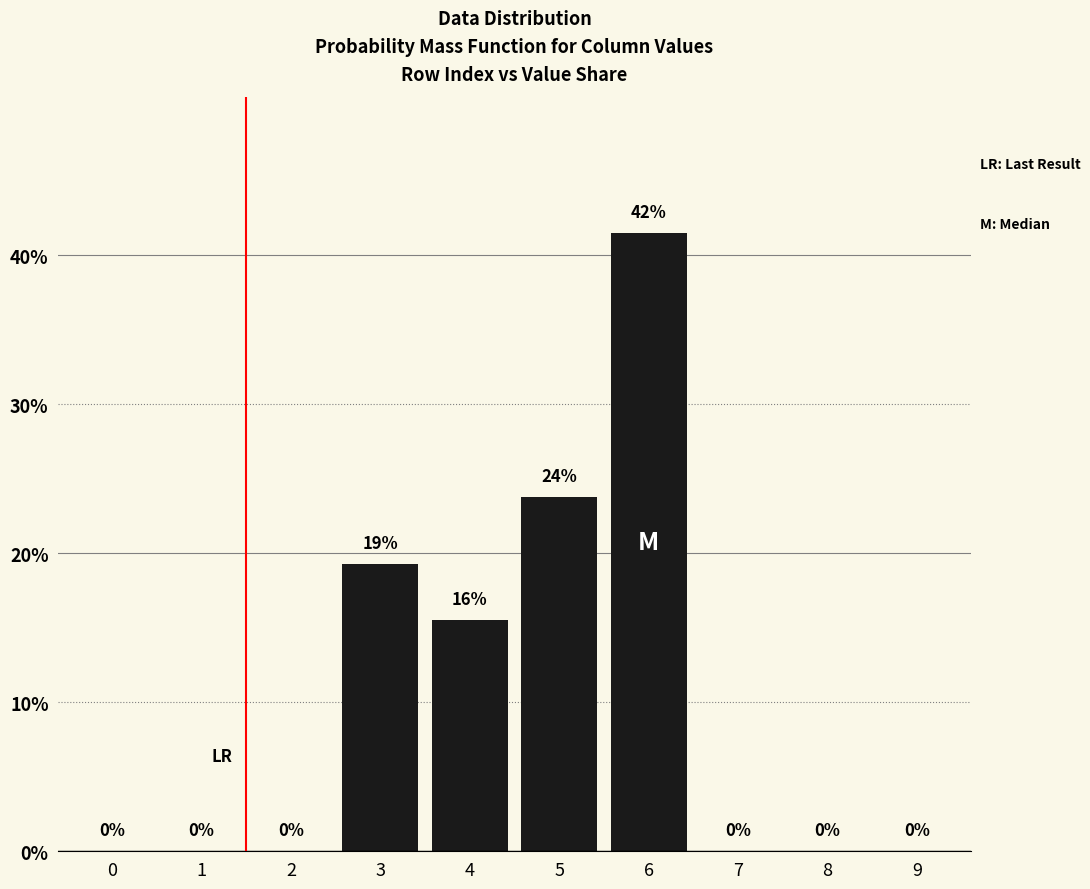

What is the maximum value shown in the chart?

41.5